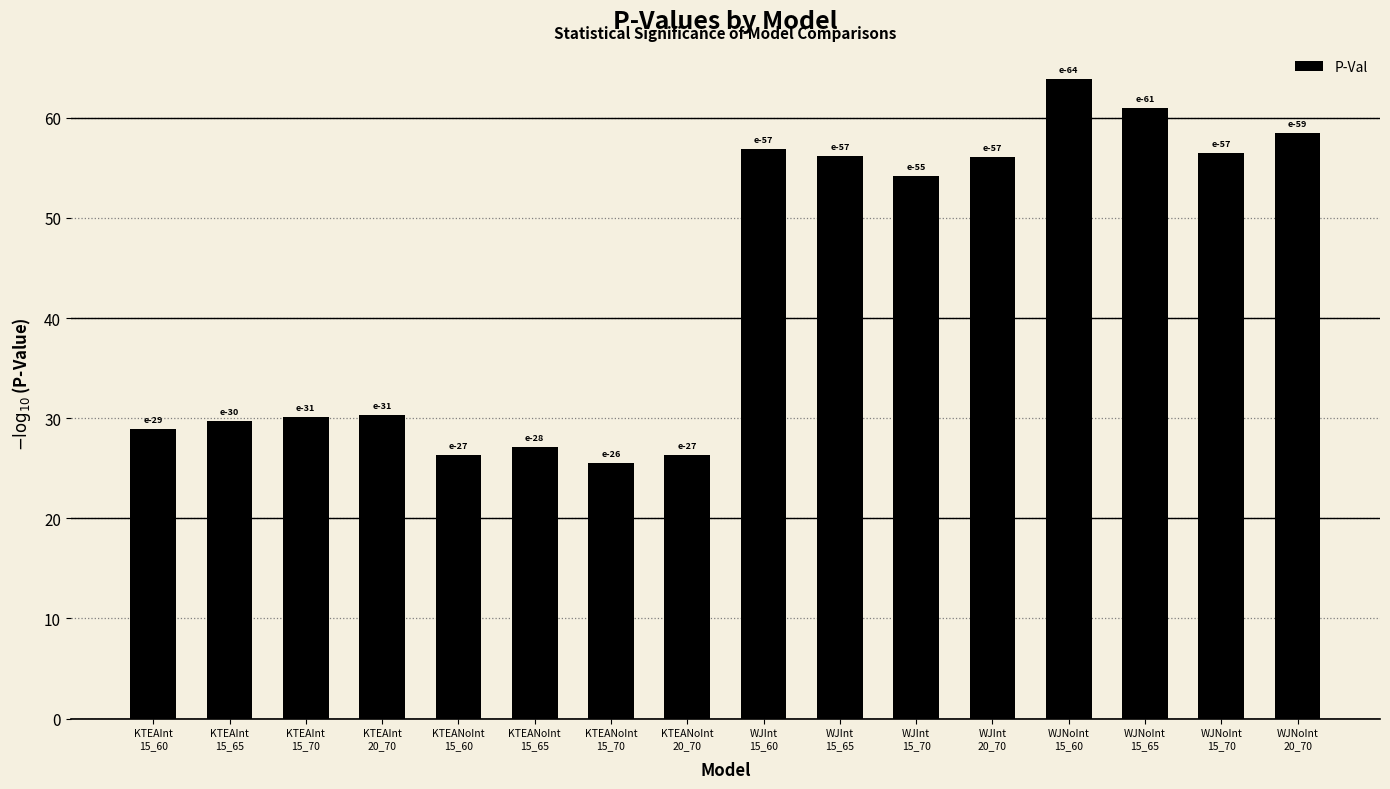

What is the label of the 10th bar from the left?

WJInt
15_65